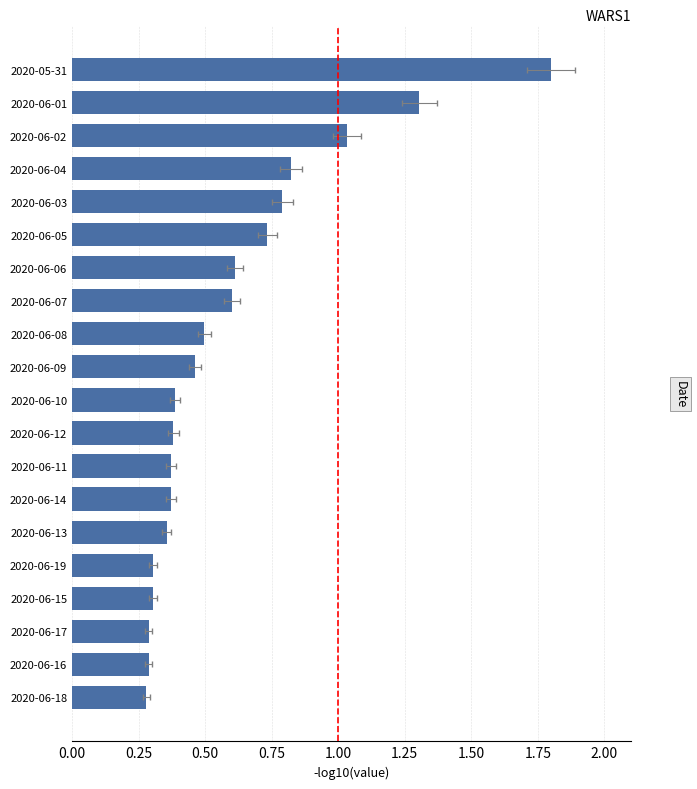

What is the average value?

0.6